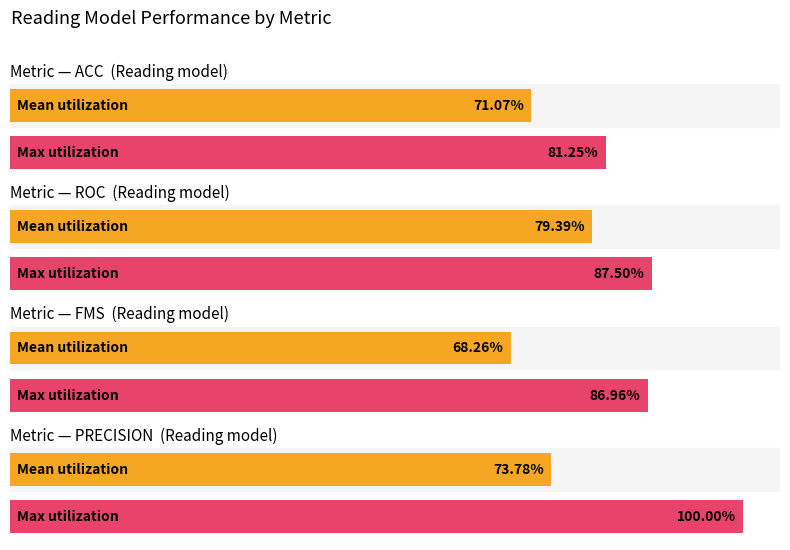

What is the label of the 2nd bar from the left?

roc